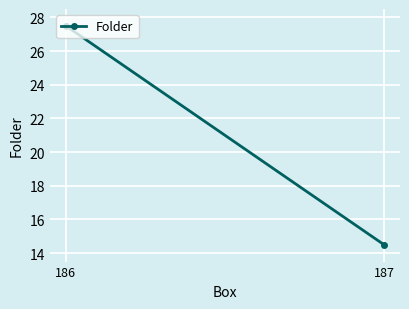

Which label corresponds to the largest value in the chart?

186